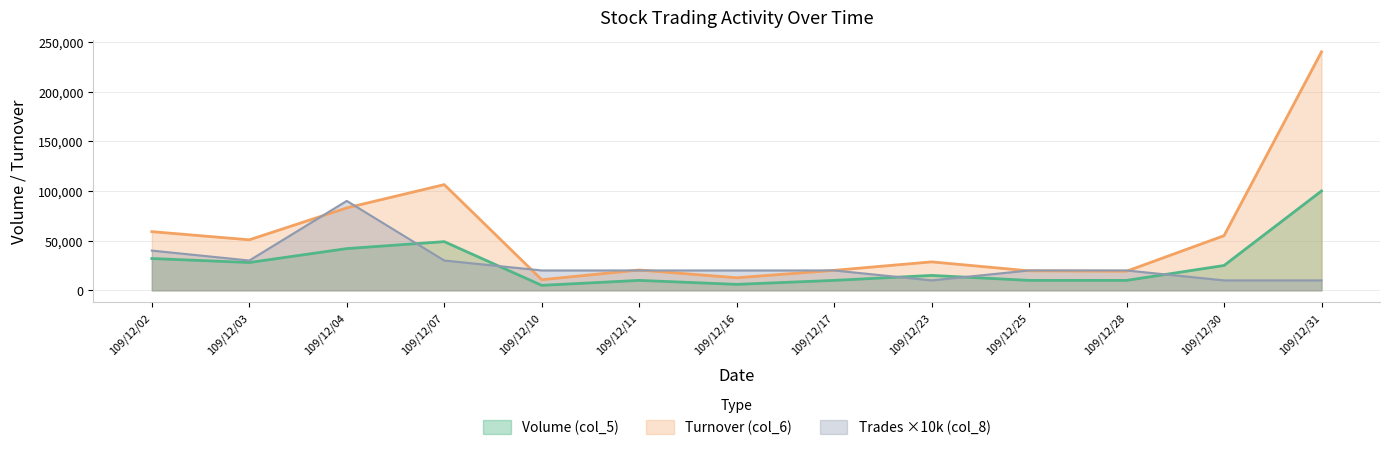

At which label does Volume (col_5) first exceed 15000?

109/12/02